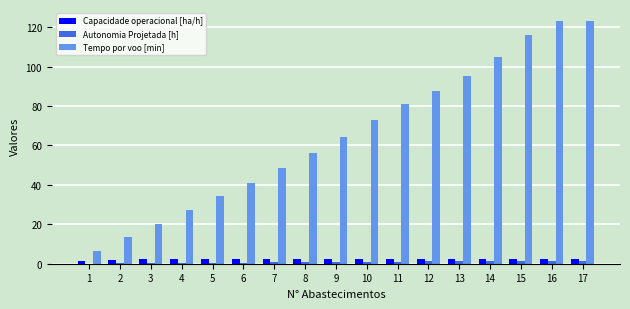

Count the number of categories in the chart.

17